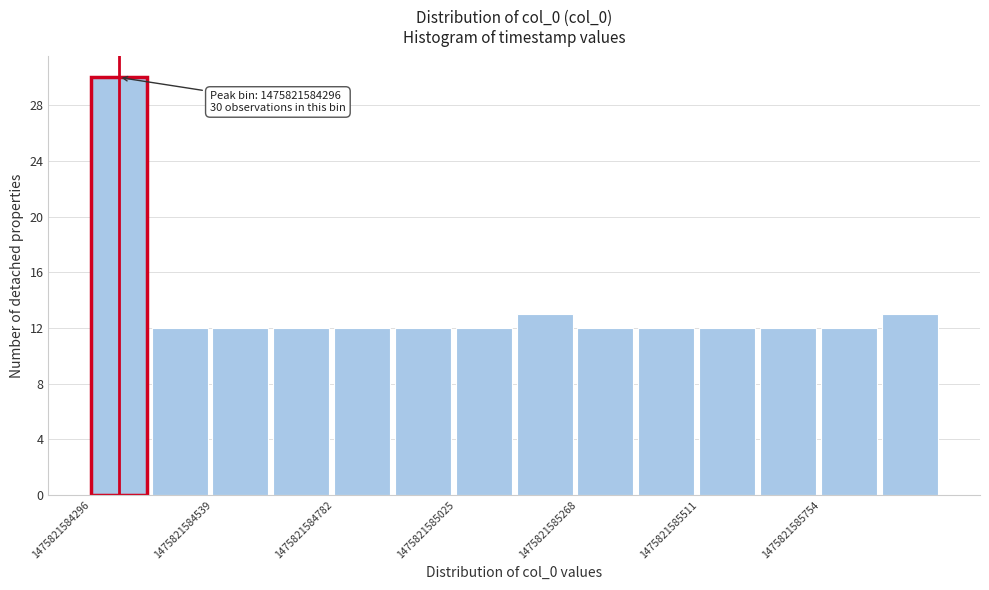

Around what value on the x-axis is the tallest bar? Give the approximate position of its centre, as read against the axis.

1475821584350